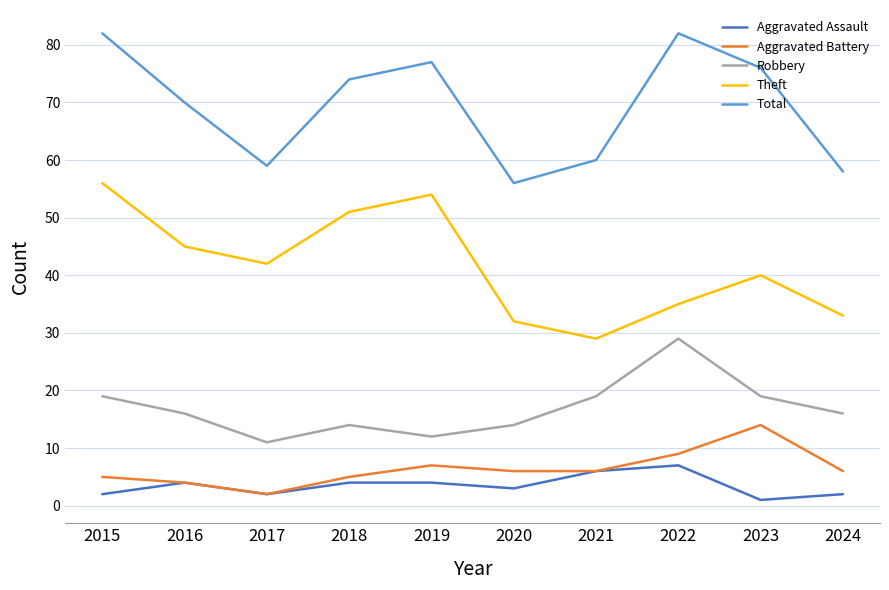

True or false: Aggravated Assault and Total intersect in this chart.

False